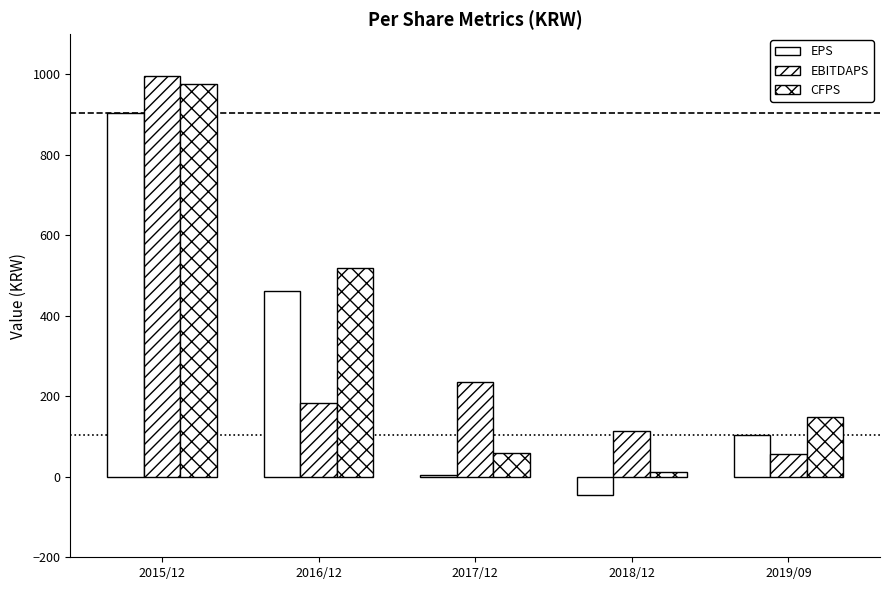

What is the total value across all series at 2015/12?

2877